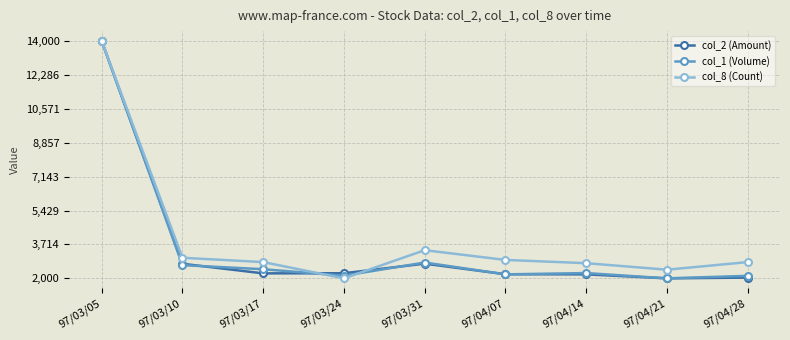

What is the spread (max minus min) of values at 97/04/07?

728.9